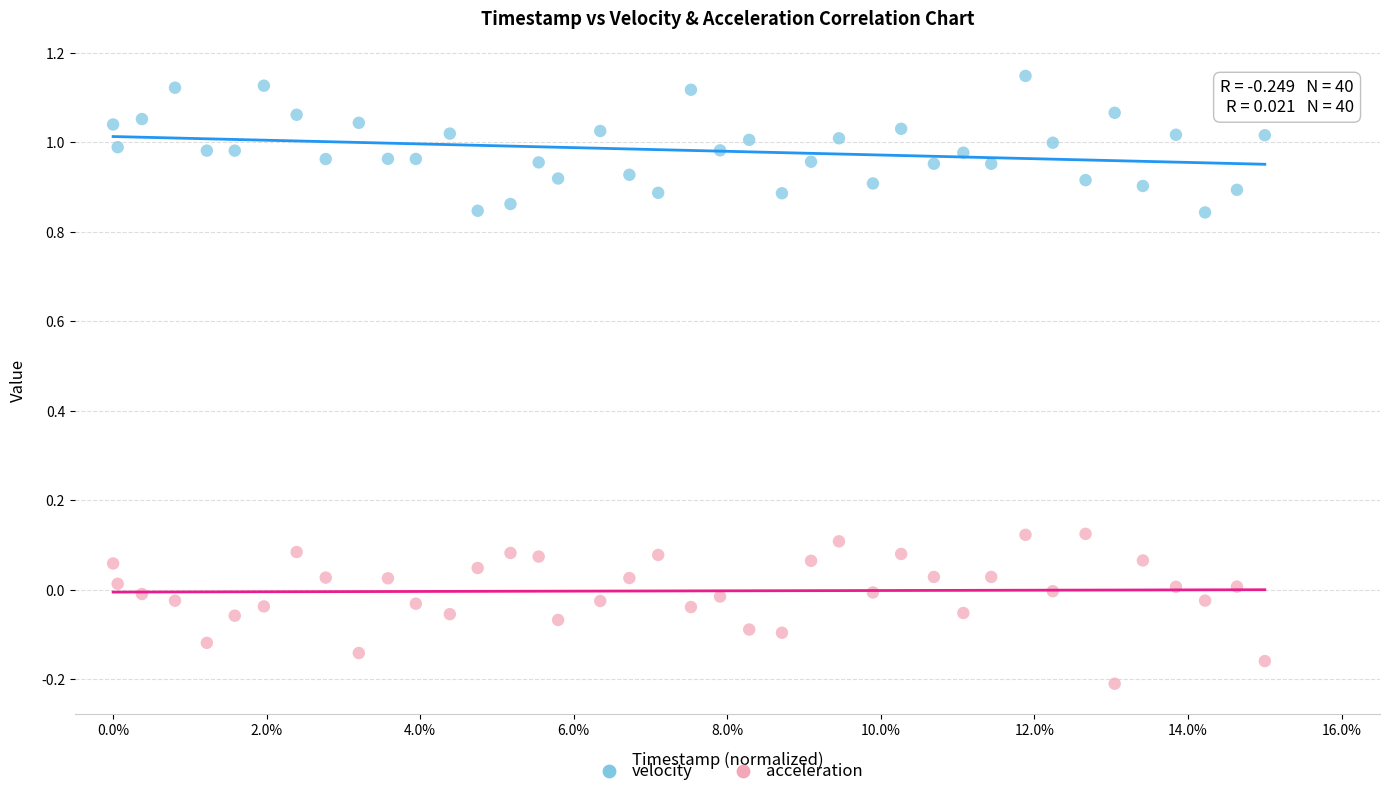

Which series reaches the minimum Y coordinate?

acceleration